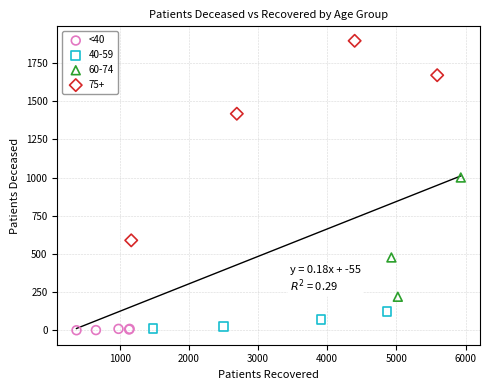

Which series reaches the maximum Y coordinate?

75+